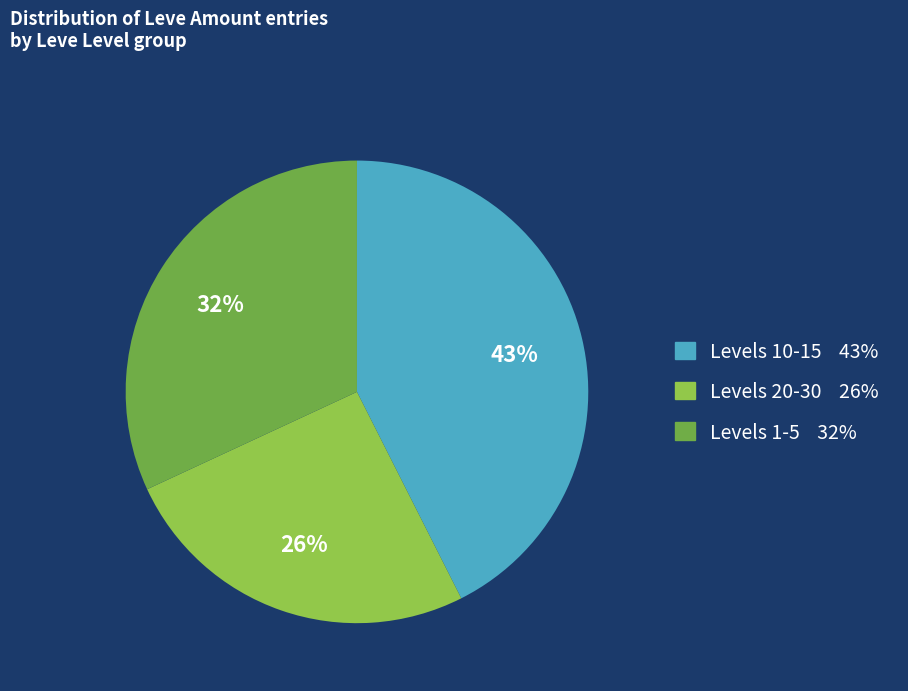

Is there a majority slice in this chart?

No